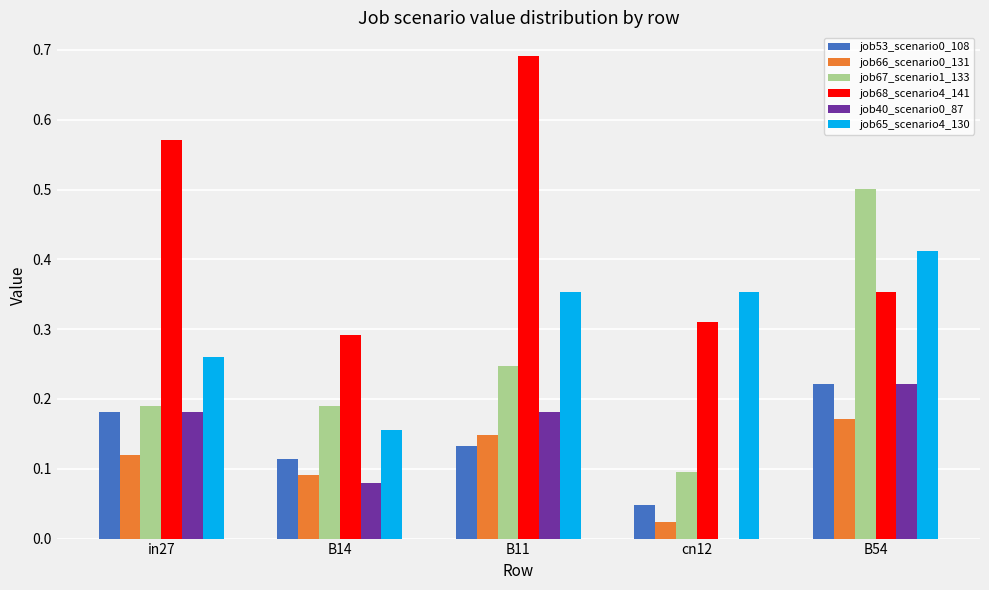

At which category is the sum across all series the highest?

B54